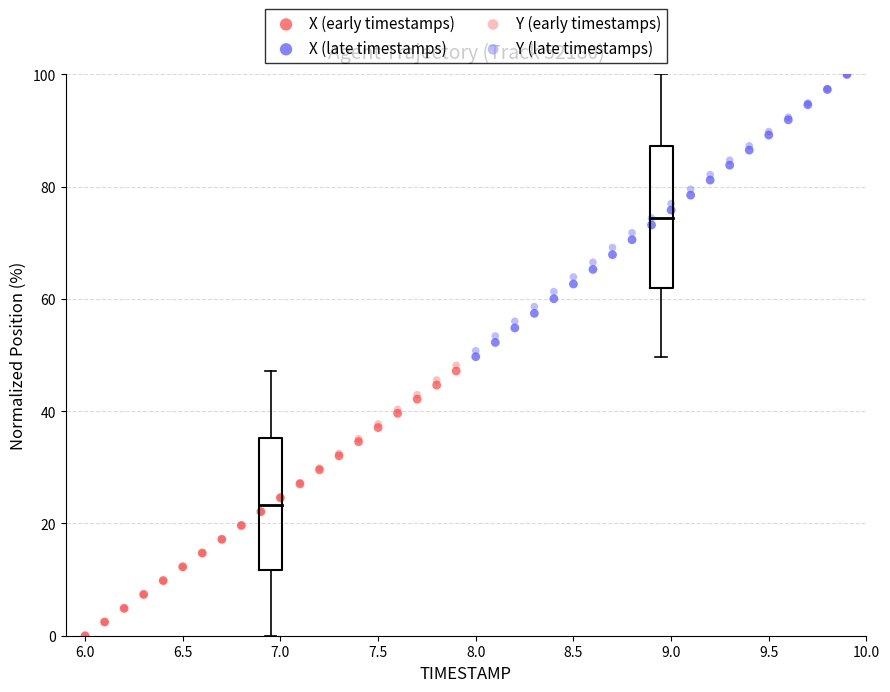

Which series has the largest Y range (max minus min)?

X (late timestamps)